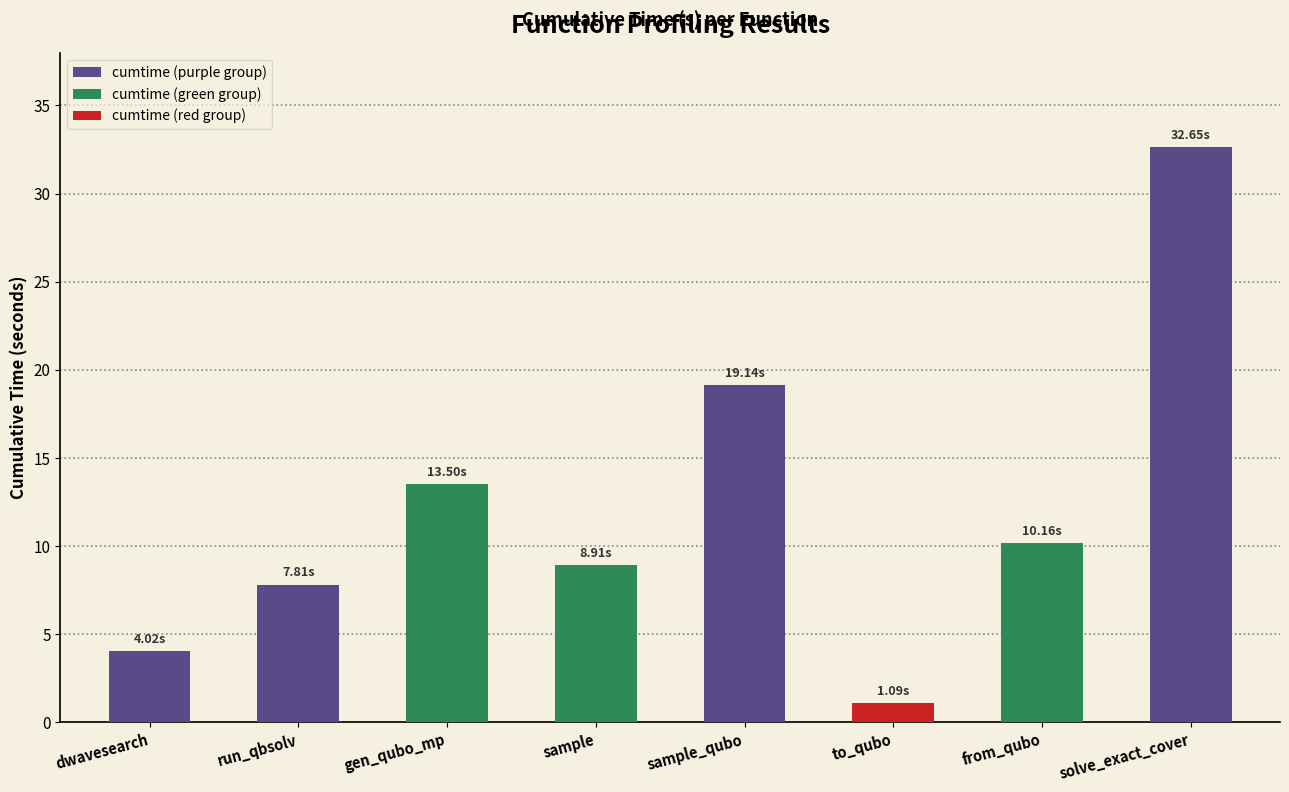

How many values exceed 10?

4